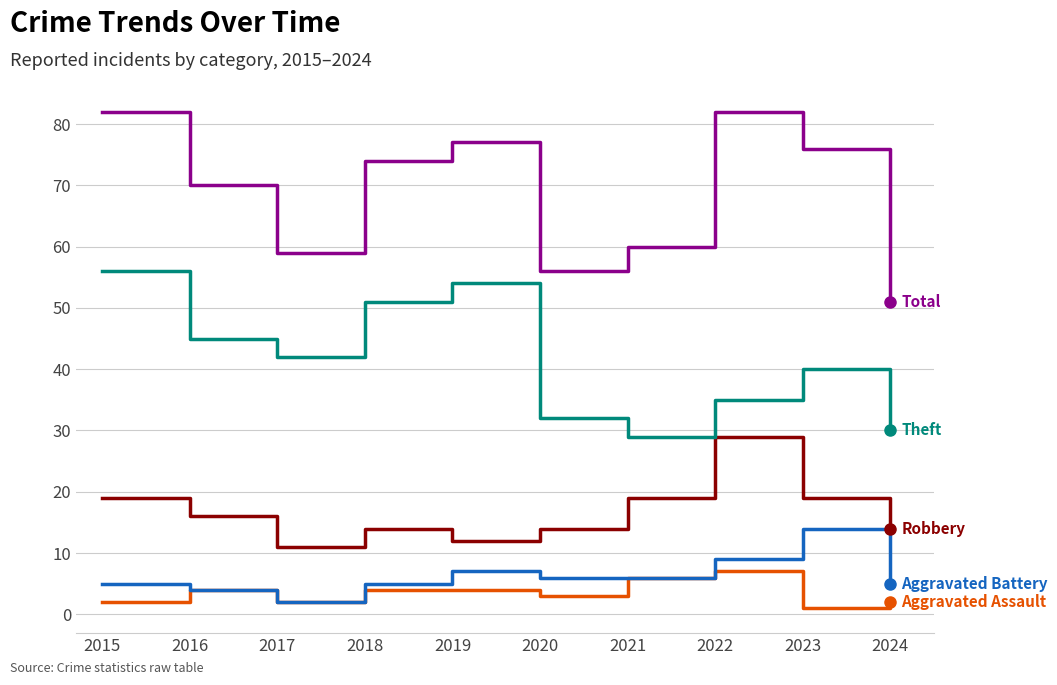

What is the total value across all series at 2022?

162